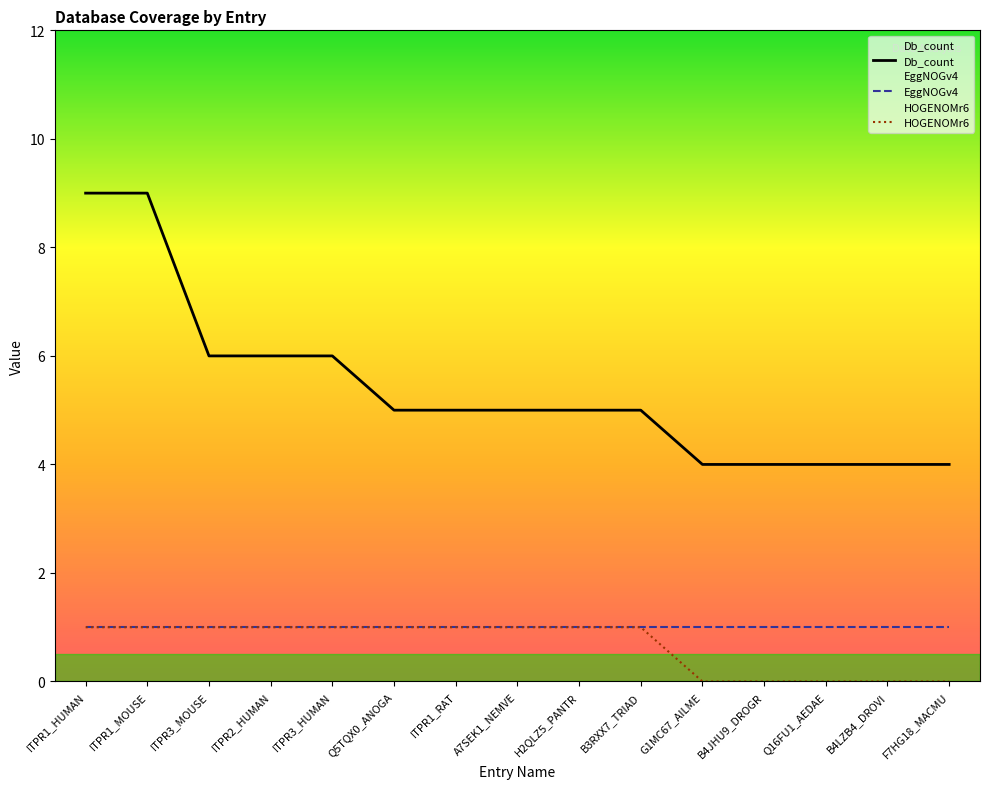

What is the greatest value displayed?

9